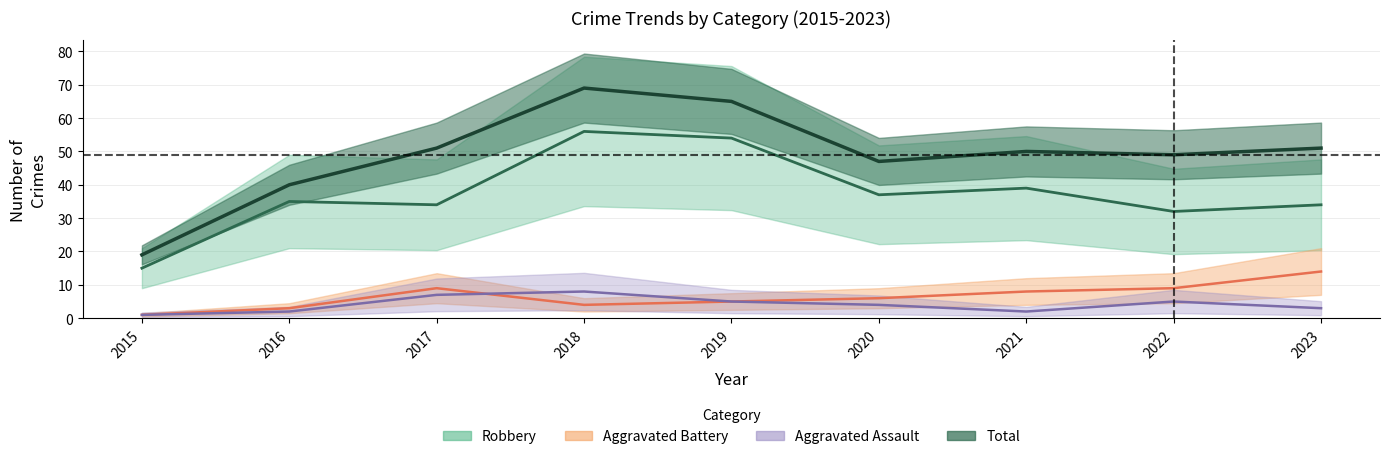

Read the Total value at 2015.

19